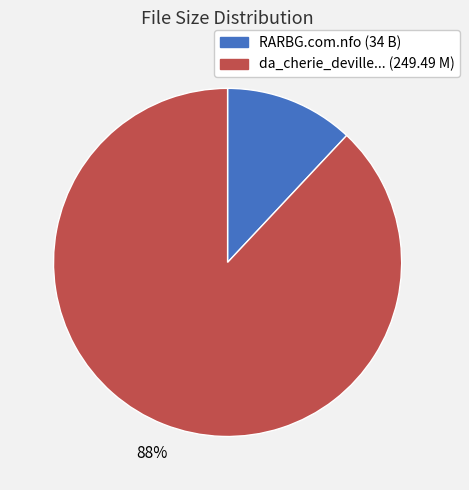

To the nearest percent, what is the difference between the largest and smallest slice percentages?

76%